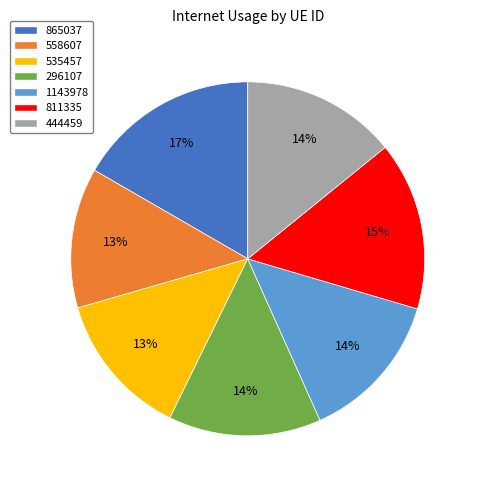

Count the number of slices in the pie.

7